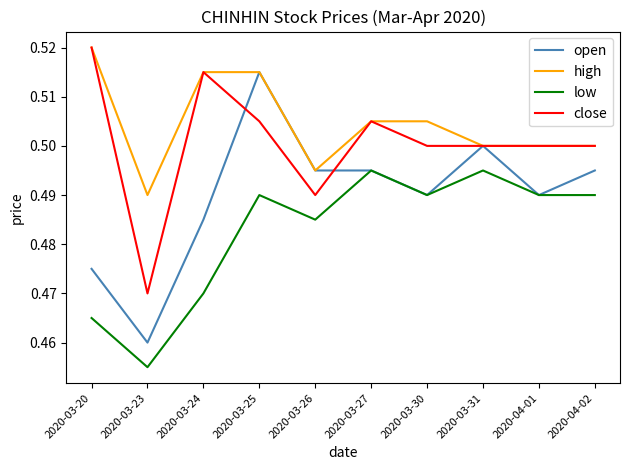

True or false: high and low cross at least once.

False